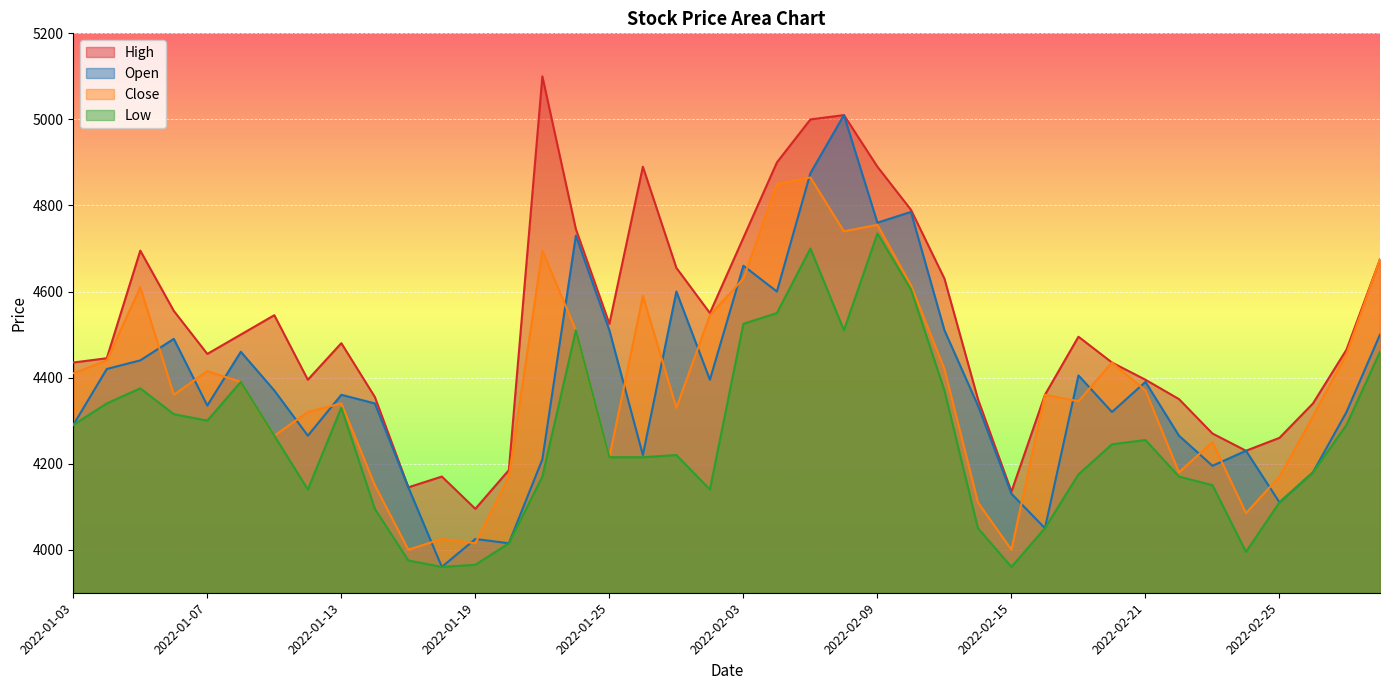

How many lines are shown in the chart?

4